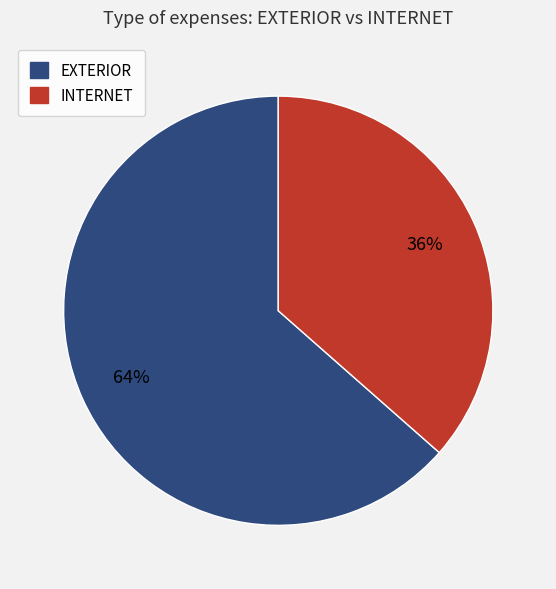

Does EXTERIOR account for over 50% of the chart?

Yes